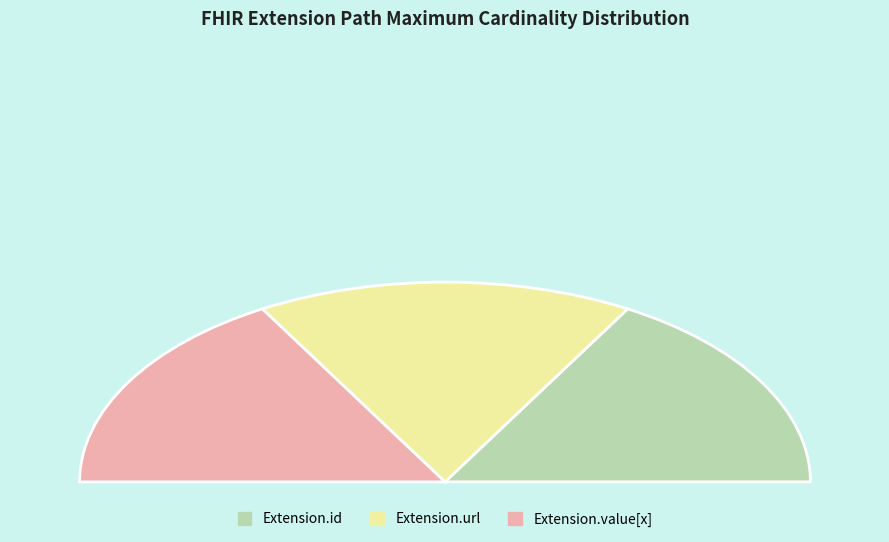

Which category accounts for the majority?

Extension.url